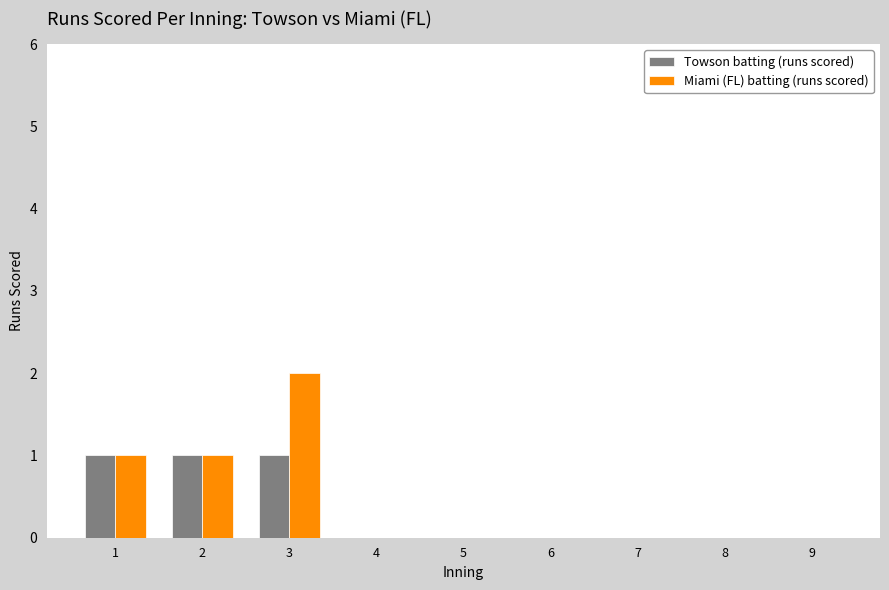

Is the value of Miami (FL) batting (runs scored) at 3 greater than the value of Towson batting (runs scored) at 2?

Yes